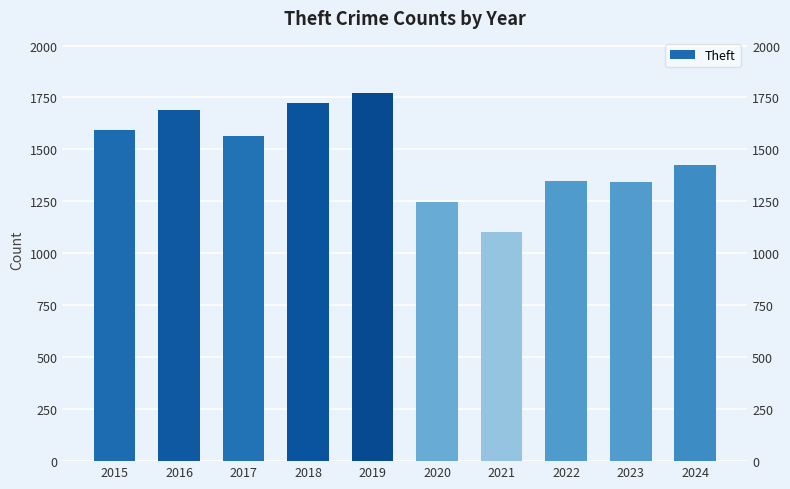

What is the value of the 3rd bar from the left?

1564